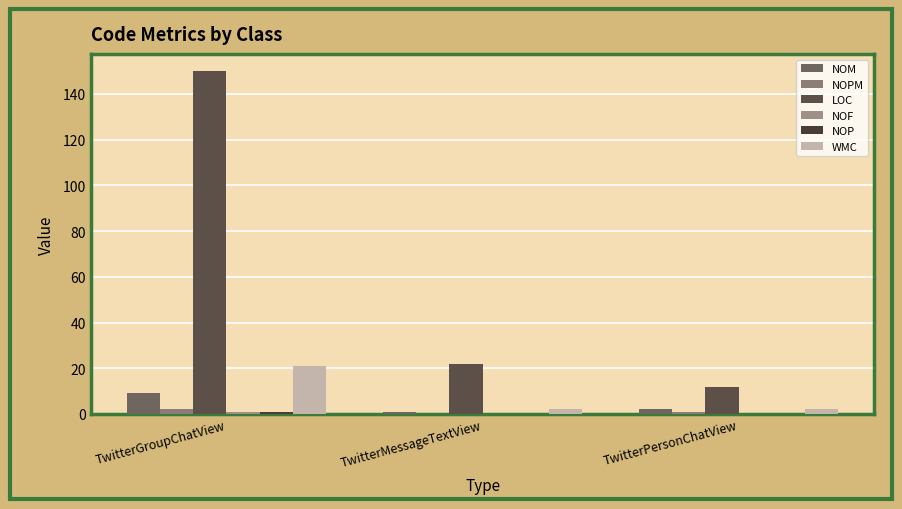

Count the number of data series in this chart.

6